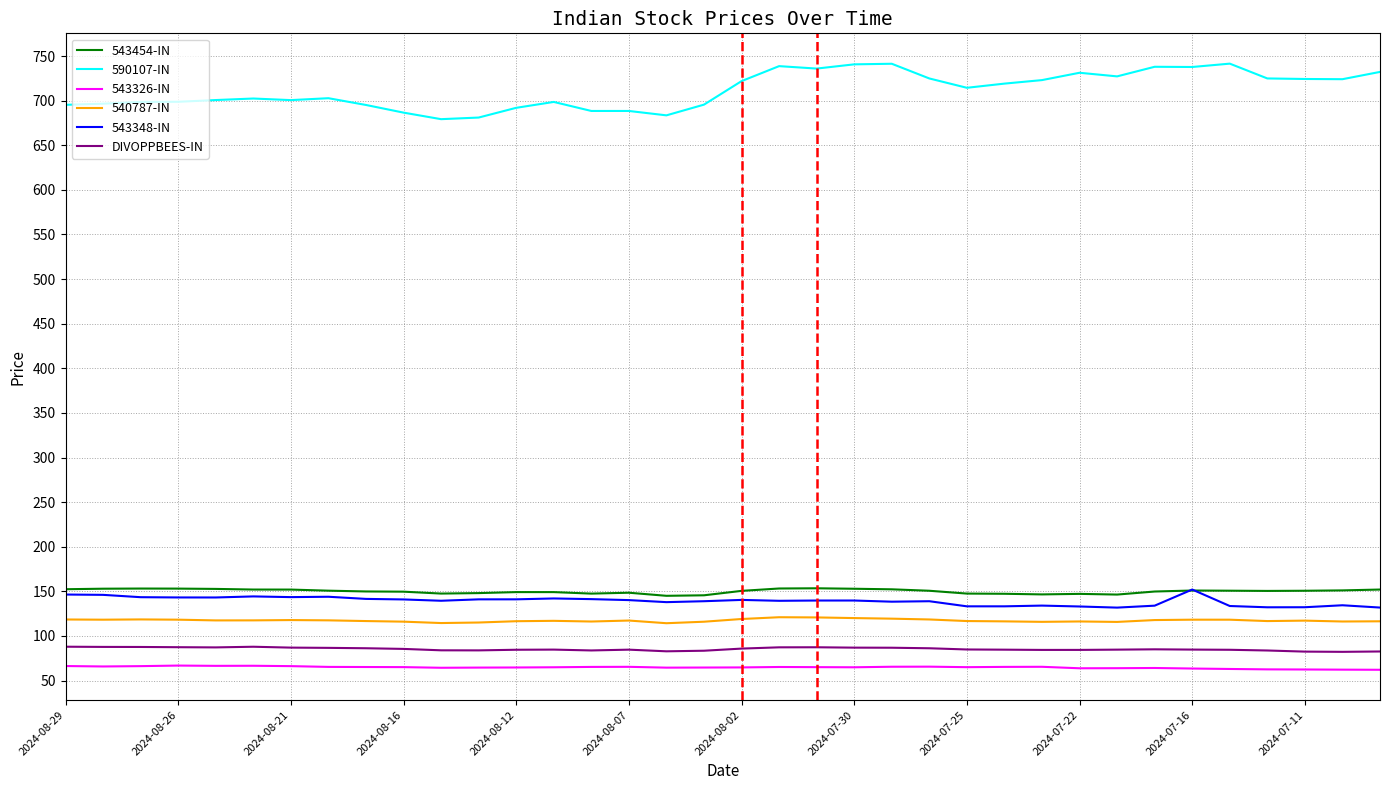

Which series has the widest spread of values?

590107-IN